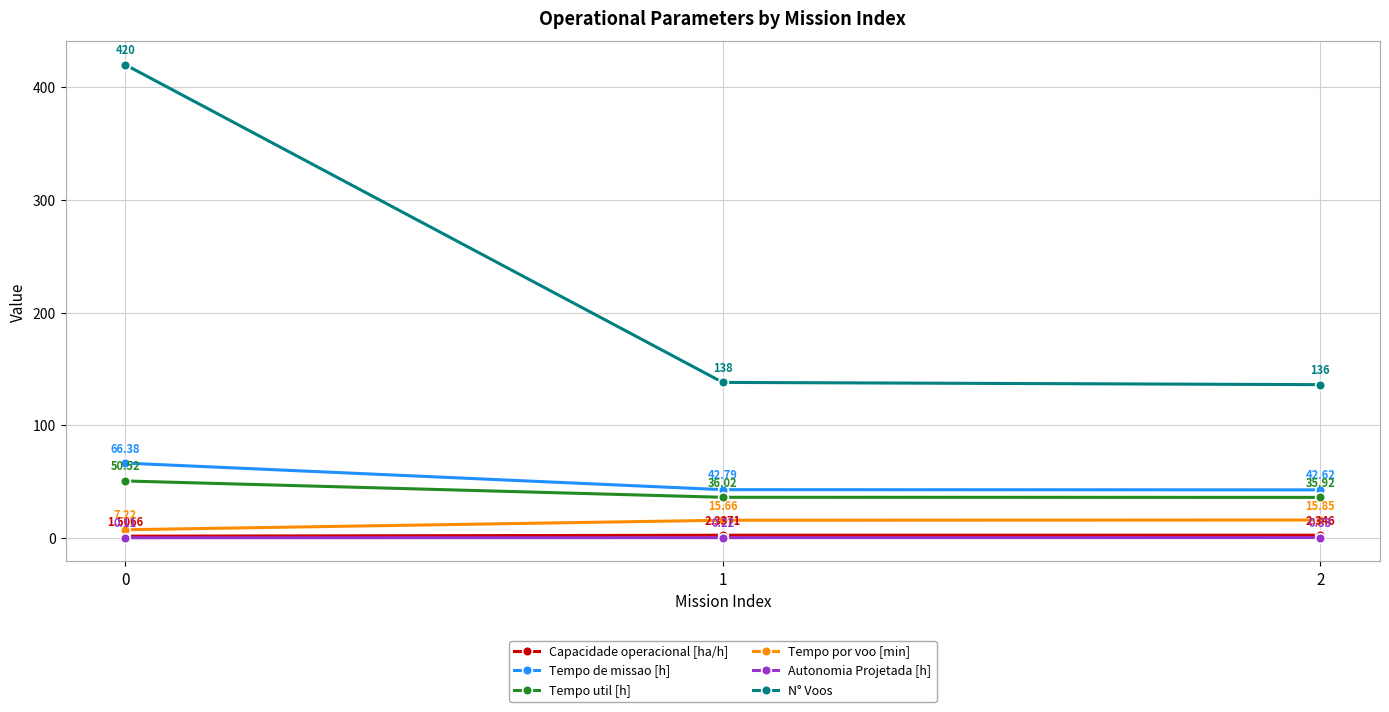

How many data points in Tempo por voo [min] are less than 15?

1